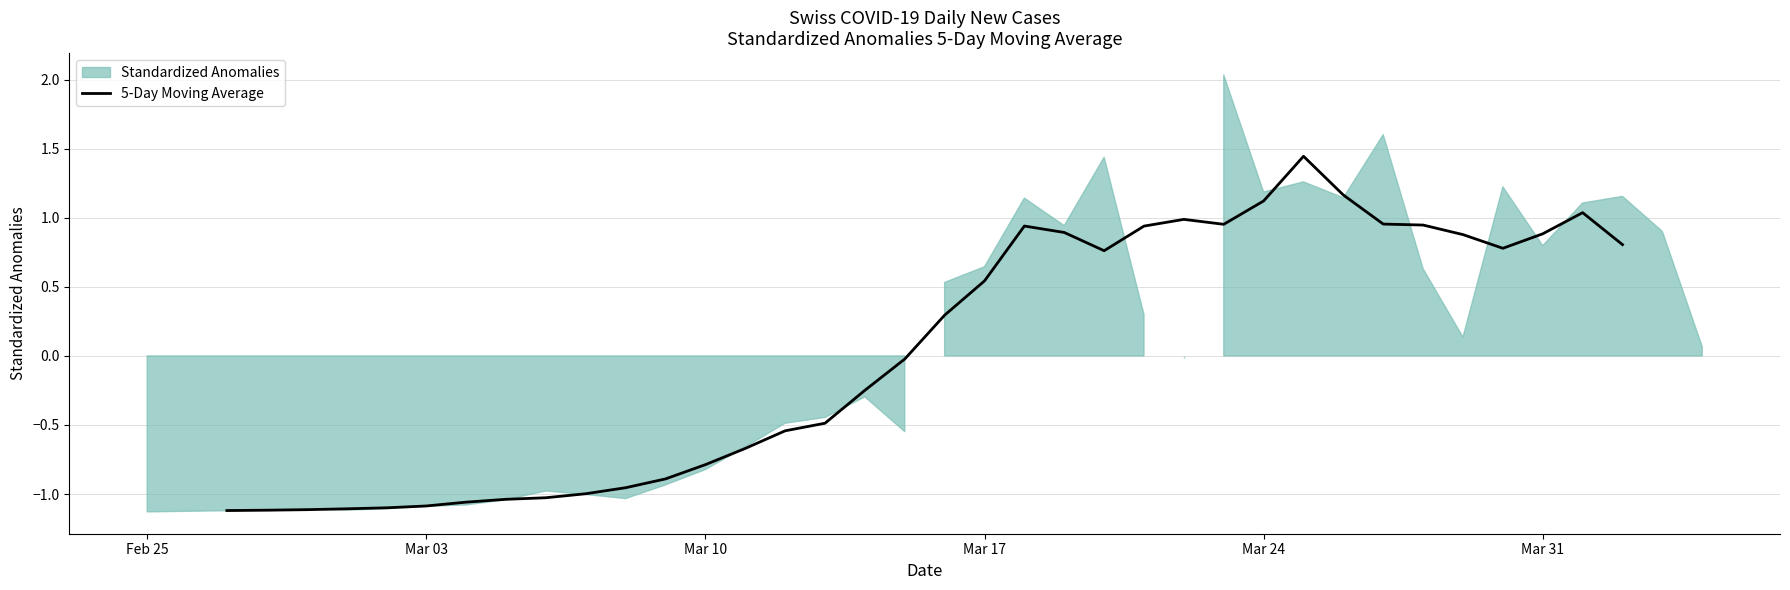

What is the smallest value displayed?

-1.1